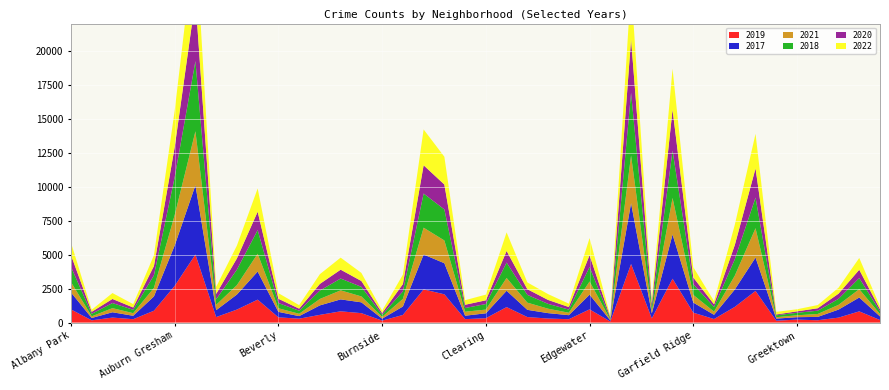

Reading right to left, transcribe all the data shown in this chart.

2019: Galewood=189	Gage Park=825	Hermosa=365	Hegewisch=171	Greektown=220	Grant Park=138	Grand Crossing=2328	Grand Boulevard=1153	Gold Coast=261	Garfield Ridge=728	Garfield Park=3226	Fuller Park=308	Englewood=4310	Edison Park=77	Edgewater=972	East Village=248	East Side=298	Dunning=406	Douglas=1140	Clearing=322	Chinatown=253	Chicago Lawn=2079	Chatham=2441	Calumet Heights=561	Burnside=142	Bucktown=694	Brighton Park=828	Bridgeport=568	Boystown=287	Beverly=385	Belmont Cragin=1687	Avondale=957	Avalon Park=405	Austin=5008	Auburn Gresham=2700	Ashburn=872	Armour Square=249	Archer Heights=368	Andersonville=166	Albany Park=968
2017: Galewood=265	Gage Park=1019	Hermosa=589	Hegewisch=246	Greektown=176	Grant Park=154	Grand Crossing=2456	Grand Boulevard=1281	Gold Coast=311	Garfield Ridge=743	Garfield Park=3257	Fuller Park=365	Englewood=4470	Edison Park=87	Edgewater=1082	East Village=296	East Side=397	Dunning=531	Douglas=1200	Clearing=360	Chinatown=253	Chicago Lawn=2288	Chatham=2566	Calumet Heights=620	Burnside=145	Bucktown=795	Brighton Park=878	Bridgeport=697	Boystown=188	Beverly=403	Belmont Cragin=2066	Avondale=1107	Avalon Park=508	Austin=5096	Auburn Gresham=2973	Ashburn=1053	Armour Square=250	Archer Heights=391	Andersonville=171	Albany Park=1252
2021: Galewood=170	Gage Park=613	Hermosa=350	Hegewisch=217	Greektown=140	Grant Park=104	Grand Crossing=2160	Grand Boulevard=1015	Gold Coast=233	Garfield Ridge=565	Garfield Park=2686	Fuller Park=200	Englewood=3518	Edison Park=62	Edgewater=969	East Village=180	East Side=326	Dunning=530	Douglas=943	Clearing=274	Chinatown=293	Chicago Lawn=1675	Chatham=1974	Calumet Heights=559	Burnside=130	Bucktown=435	Brighton Park=664	Bridgeport=474	Boystown=173	Beverly=264	Belmont Cragin=1312	Avondale=692	Avalon Park=395	Austin=3970	Auburn Gresham=2237	Ashburn=629	Armour Square=193	Archer Heights=303	Andersonville=123	Albany Park=767
2018: Galewood=202	Gage Park=817	Hermosa=442	Hegewisch=240	Greektown=185	Grant Park=141	Grand Crossing=2249	Grand Boulevard=1205	Gold Coast=342	Garfield Ridge=789	Garfield Park=3485	Fuller Park=289	Englewood=4608	Edison Park=75	Edgewater=1063	East Village=230	East Side=354	Dunning=571	Douglas=1131	Clearing=409	Chinatown=273	Chicago Lawn=2281	Chatham=2513	Calumet Heights=554	Burnside=160	Bucktown=704	Brighton Park=870	Bridgeport=616	Boystown=224	Beverly=386	Belmont Cragin=1736	Avondale=1142	Avalon Park=401	Austin=5163	Auburn Gresham=2787	Ashburn=924	Armour Square=248	Archer Heights=374	Andersonville=184	Albany Park=1117
2020: Galewood=154	Gage Park=612	Hermosa=380	Hegewisch=181	Greektown=105	Grant Park=60	Grand Crossing=2149	Grand Boulevard=1049	Gold Coast=197	Garfield Ridge=491	Garfield Park=3009	Fuller Park=259	Englewood=3946	Edison Park=75	Edgewater=872	East Village=190	East Side=290	Dunning=418	Douglas=856	Clearing=274	Chinatown=238	Chicago Lawn=1833	Chatham=2080	Calumet Heights=538	Burnside=126	Bucktown=431	Brighton Park=652	Bridgeport=491	Boystown=153	Beverly=314	Belmont Cragin=1356	Avondale=824	Avalon Park=399	Austin=4556	Auburn Gresham=2211	Ashburn=684	Armour Square=169	Archer Heights=302	Andersonville=147	Albany Park=868
2022: Galewood=209	Gage Park=868	Hermosa=437	Hegewisch=236	Greektown=153	Grant Park=192	Grand Crossing=2547	Grand Boulevard=1491	Gold Coast=235	Garfield Ridge=761	Garfield Park=3011	Fuller Park=261	Englewood=3950	Edison Park=99	Edgewater=1258	East Village=248	East Side=429	Dunning=500	Douglas=1368	Clearing=418	Chinatown=337	Chicago Lawn=2045	Chatham=2636	Calumet Heights=695	Burnside=175	Bucktown=595	Brighton Park=886	Bridgeport=718	Boystown=258	Beverly=412	Belmont Cragin=1711	Avondale=948	Avalon Park=519	Austin=4743	Auburn Gresham=2685	Ashburn=793	Armour Square=247	Archer Heights=436	Andersonville=155	Albany Park=917